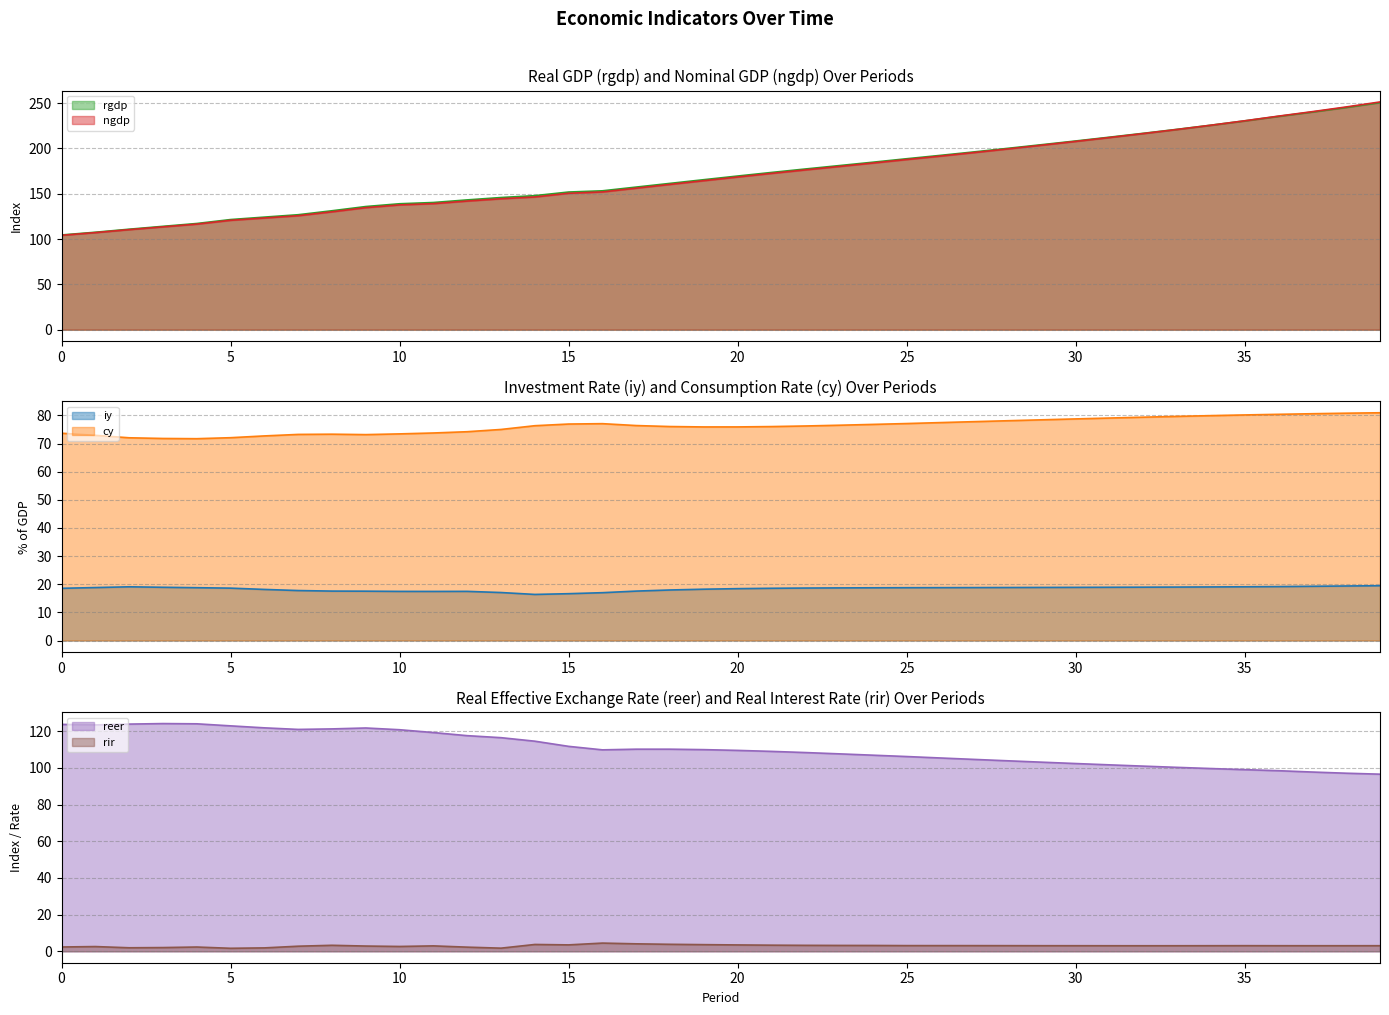

The value of ngdp at 19 is 81.0. True or false?

False